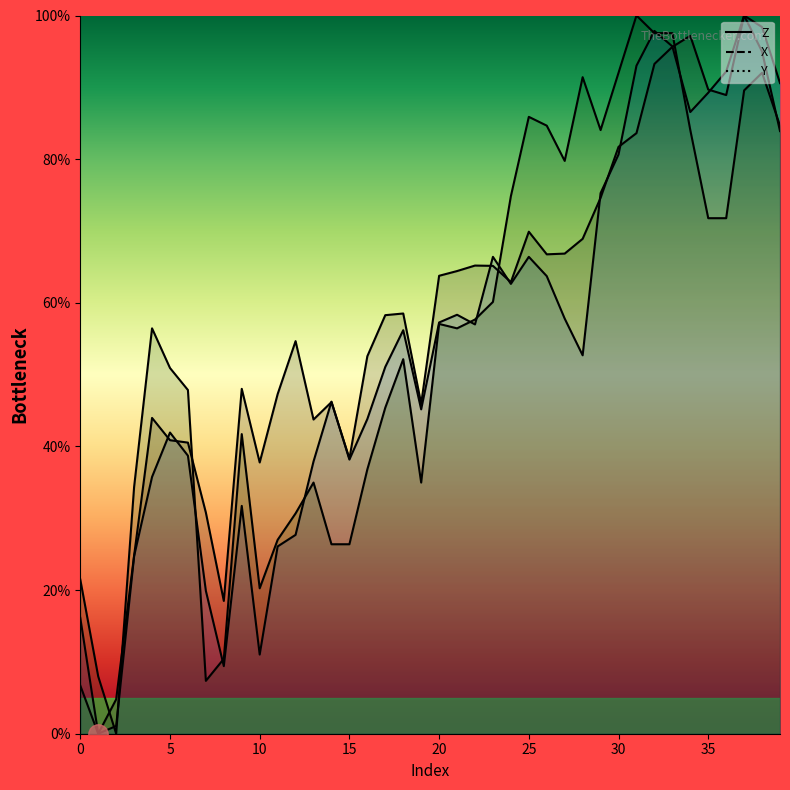

What is the average value of the Z series?

58.0